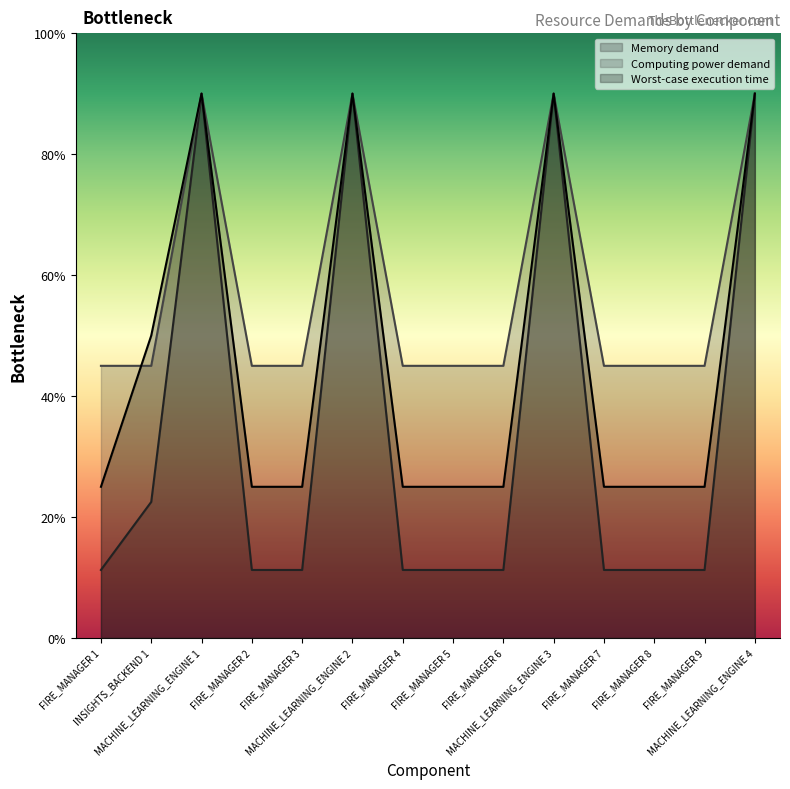

True or false: Memory demand and Computing power demand cross at least once.

False